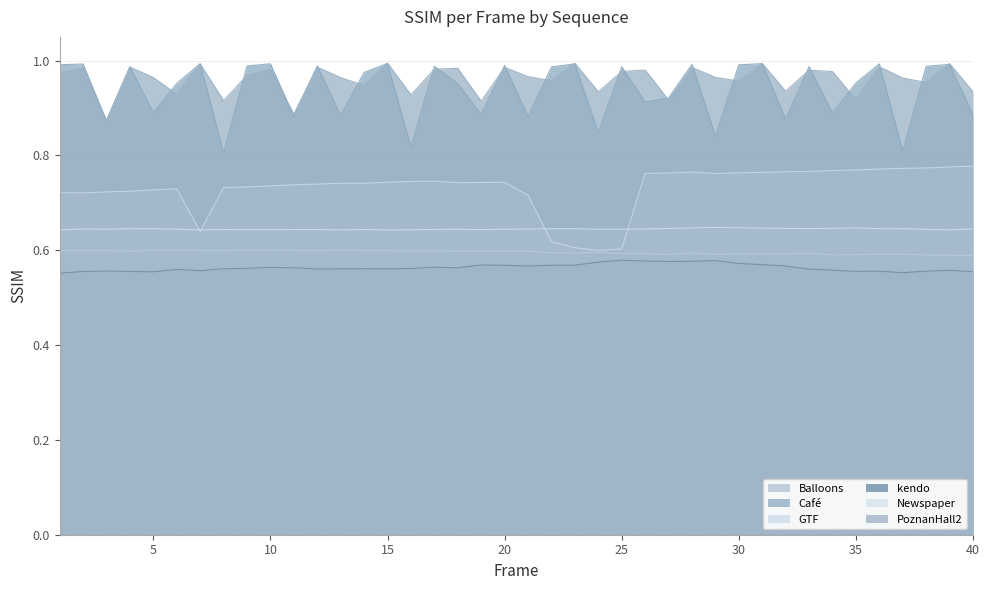

True or false: Balloons and PoznanHall2 cross at least once.

False